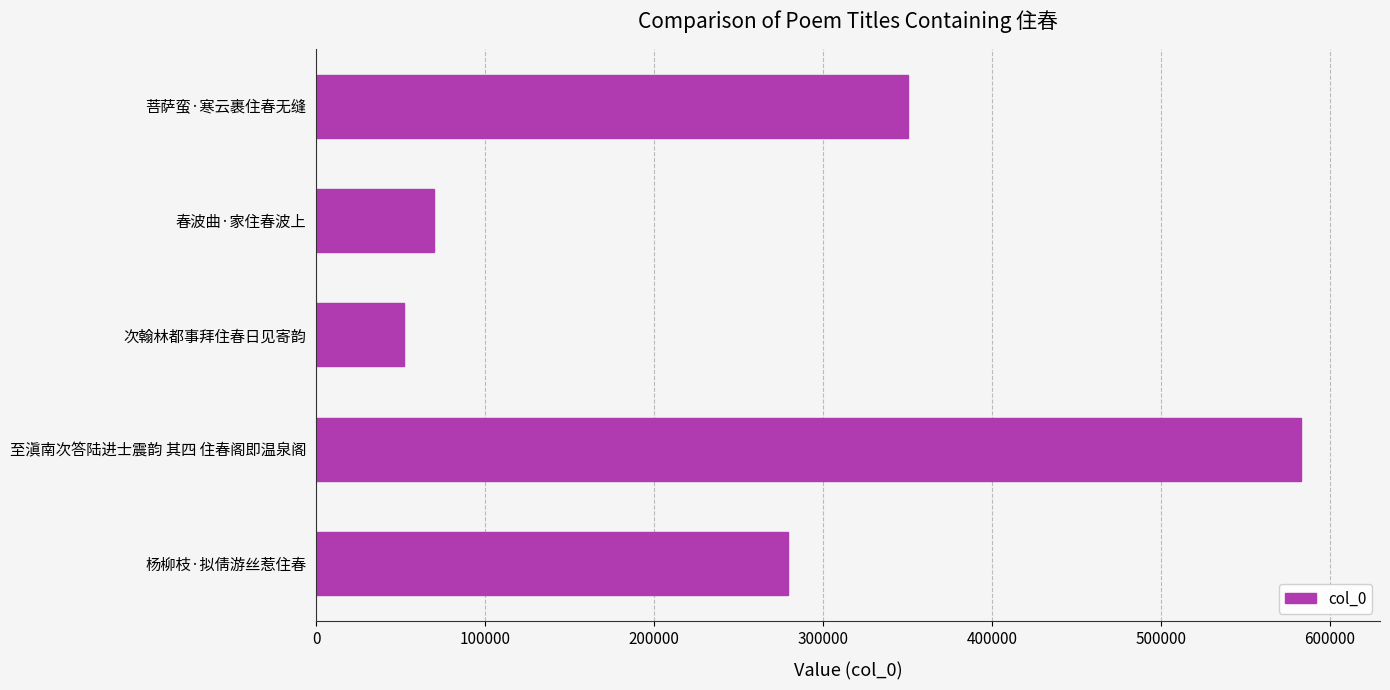

How many values are below 279616?

2